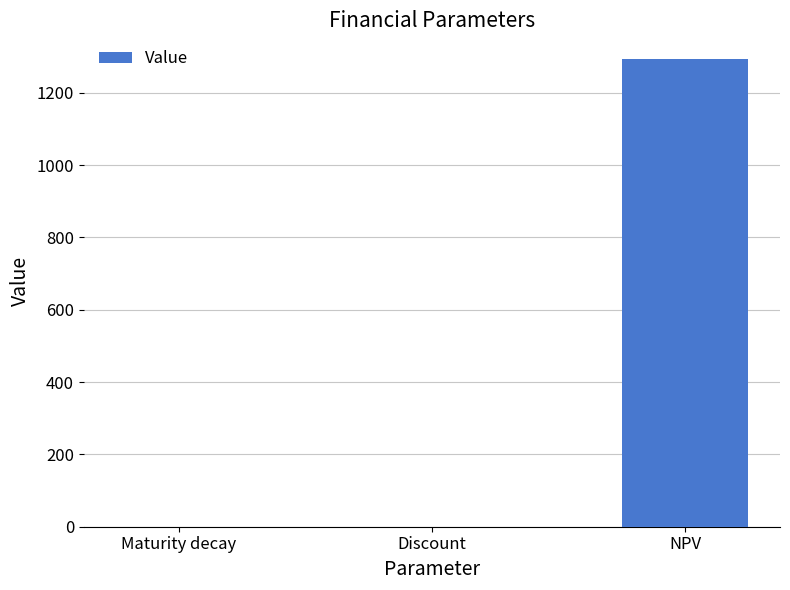

How many categories are shown in the chart?

3